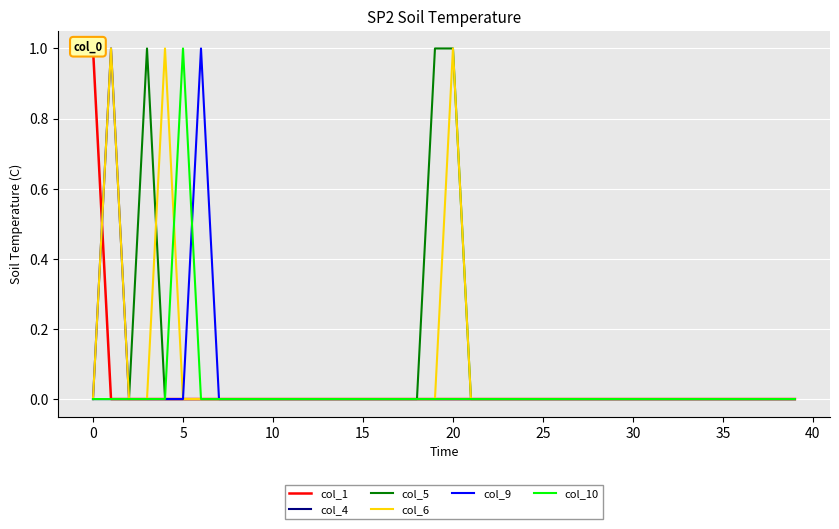

What is the maximum value for col_1?

1